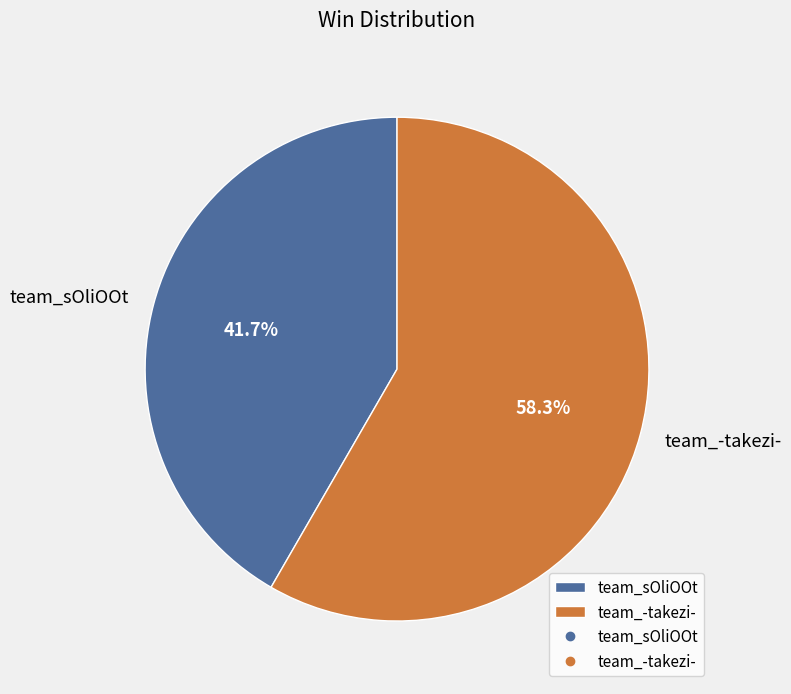

Is the sum of team_sOliOOt and team_-takezi- greater than half?

Yes